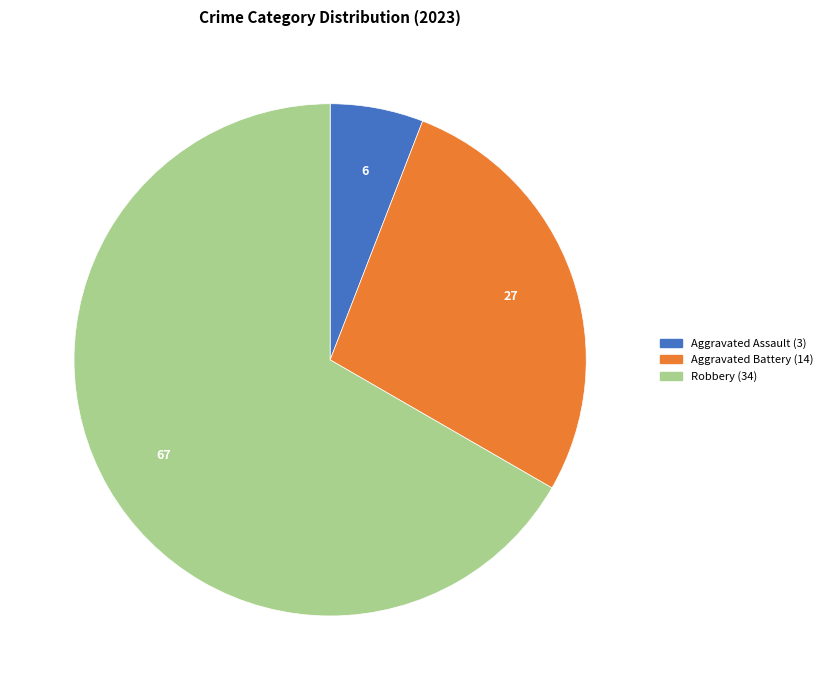

Does any single category account for the majority?

Yes